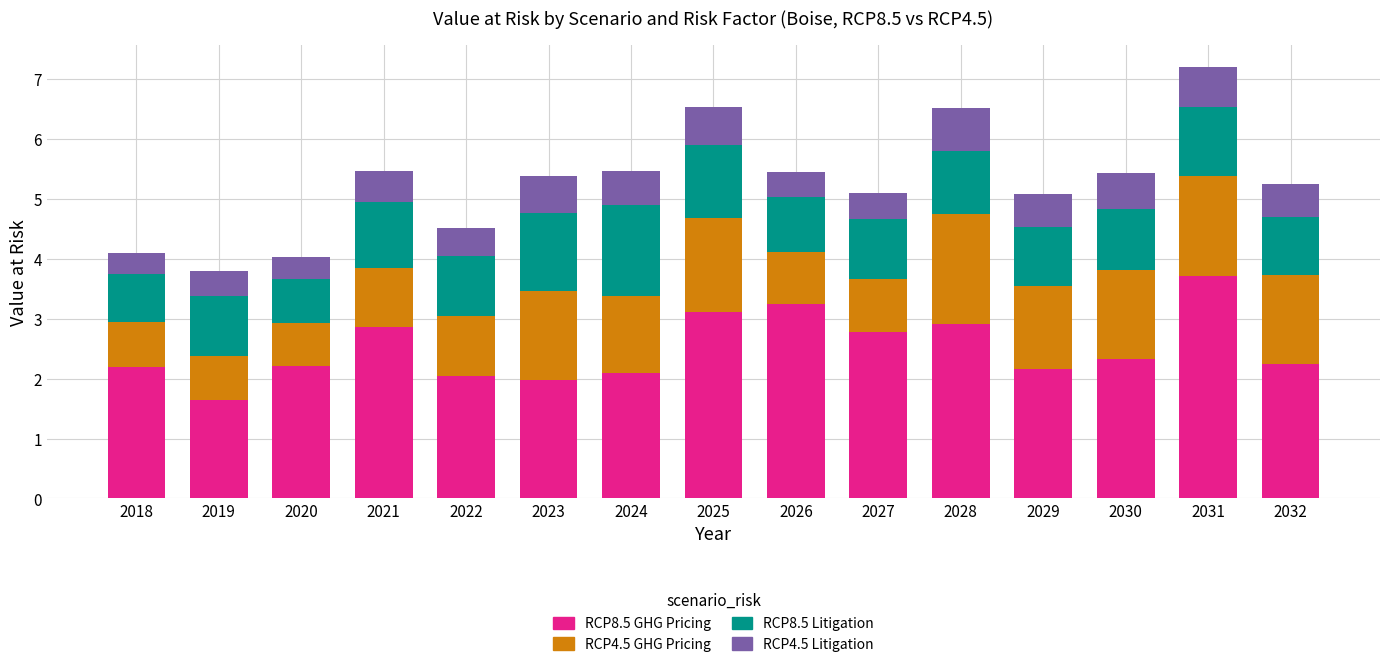

True or false: RCP8.5 GHG Pricing has a value of 4.6 at 2027.

False